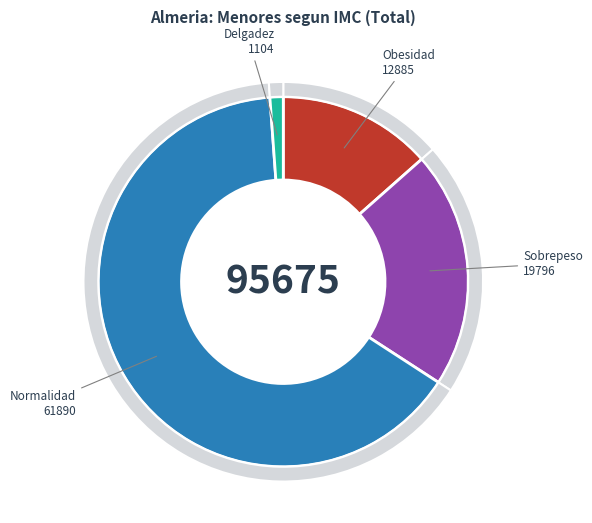

Combined, what portion of the pie is Delgadez and Delgadez severa?

1.2%